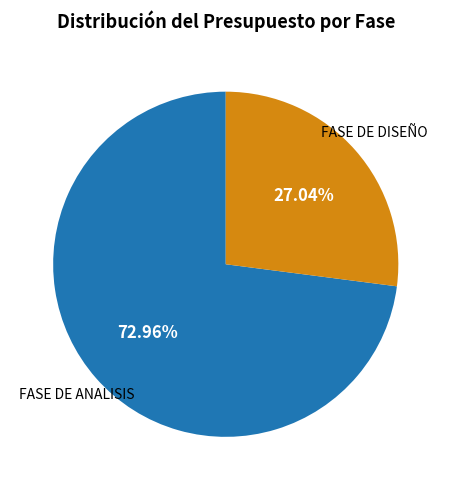

What is the majority slice?

FASE DE ANALISIS